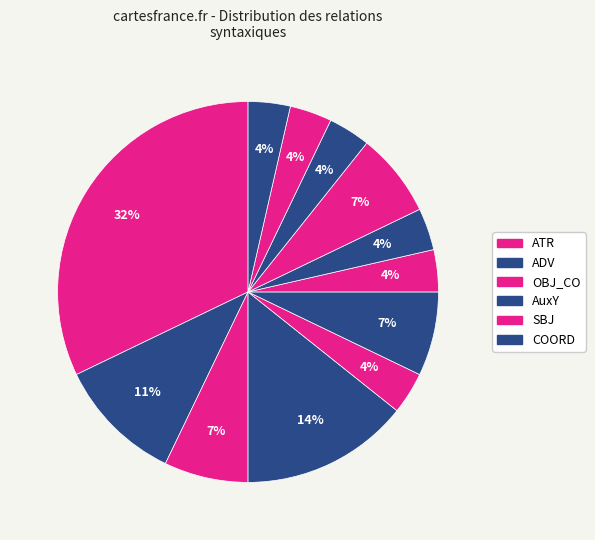

Count the number of slices in the pie.

12